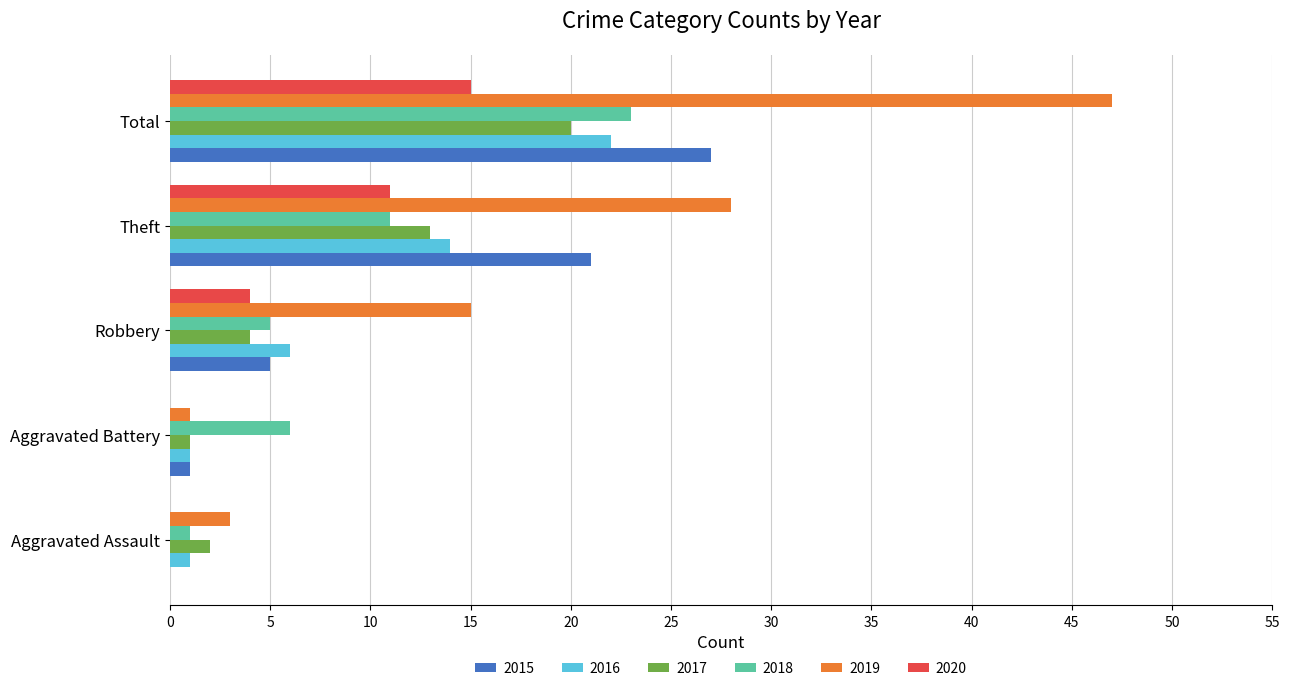

Which category has the highest value in the 2016 series?

Total